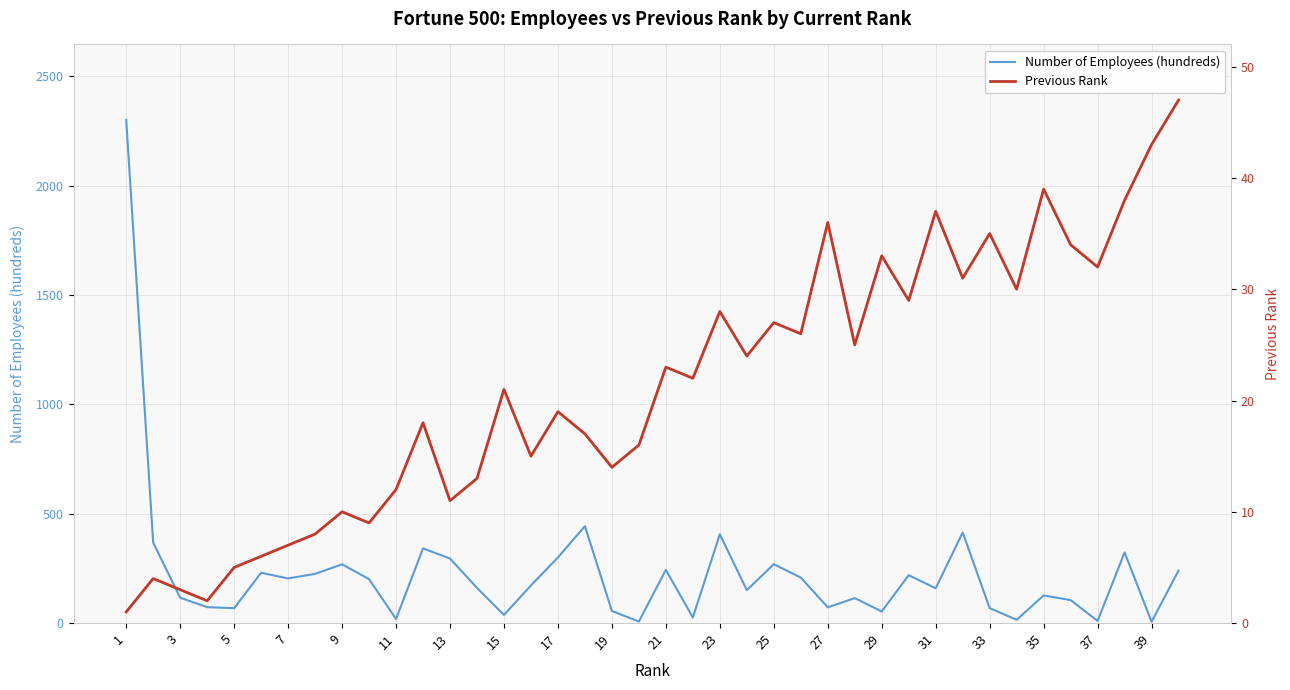

What is the lowest value of the Number of Employees (hundreds) series?

6.0